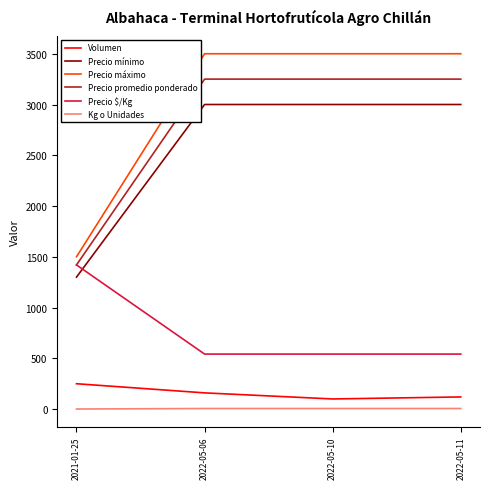

Which series changed the most between 2021-01-25 and 2022-05-10?

Precio máximo